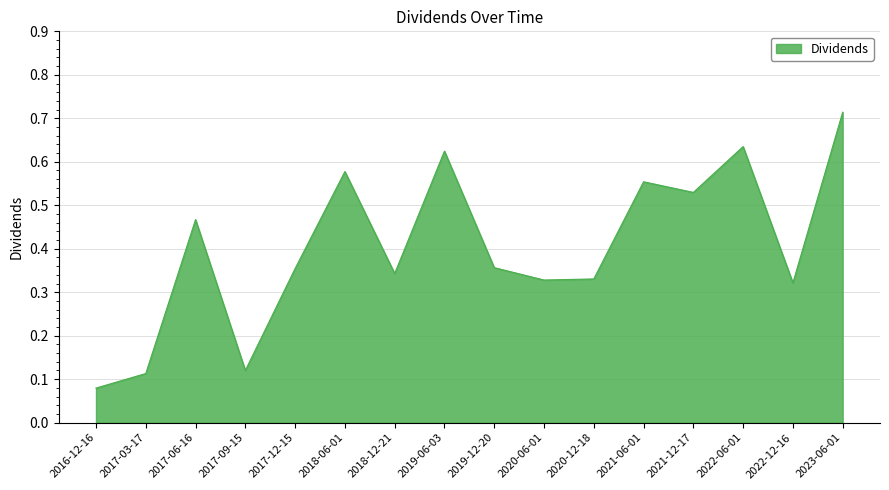

Between 2020-12-18 and 2019-06-03, which is larger?

2019-06-03